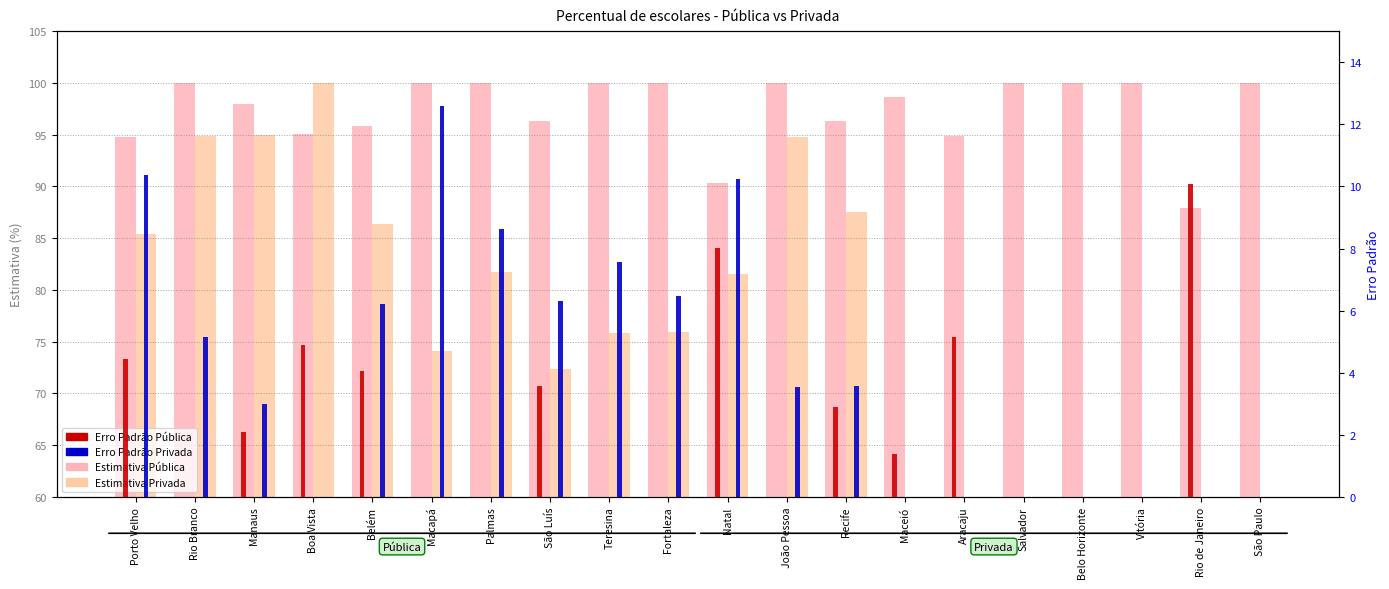

True or false: Estimativa Privada has a value of -65.3 at Rio de Janeiro.

False